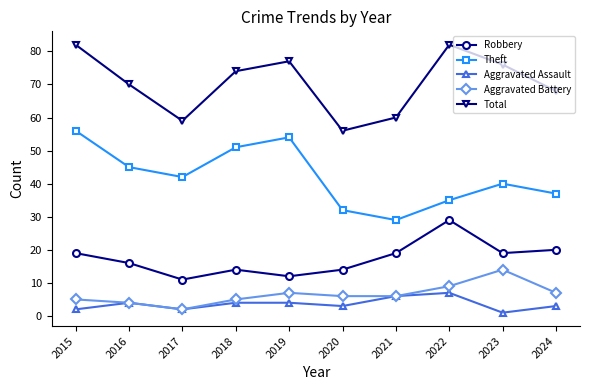

How many interior local peaks does the Aggravated Battery series have?

2